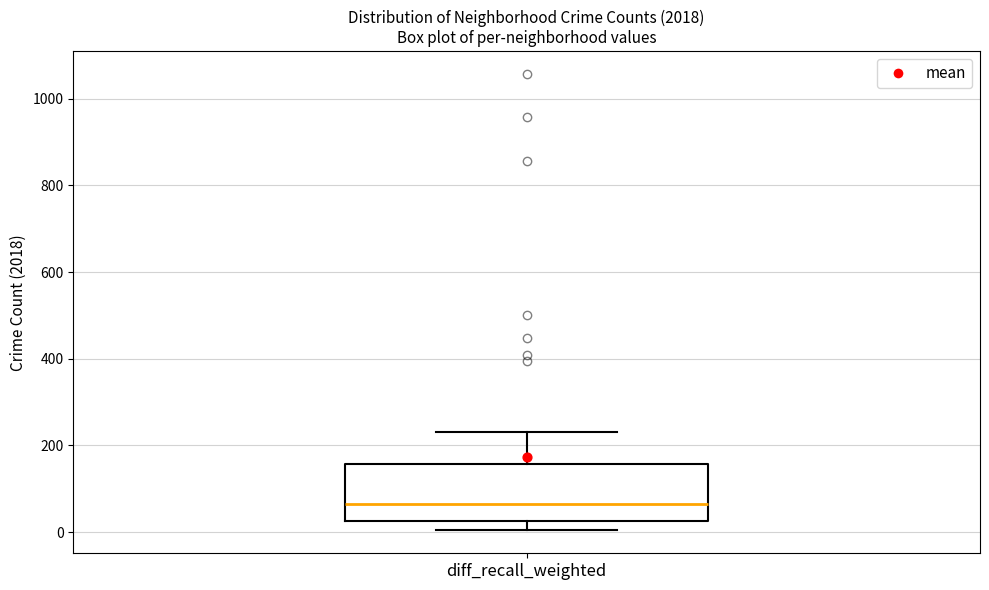

Where does the upper whisker of the box for diff_recall_weighted end on the y-axis? The values are not printed on the chart, so give them approximately, as read against the axis.

240